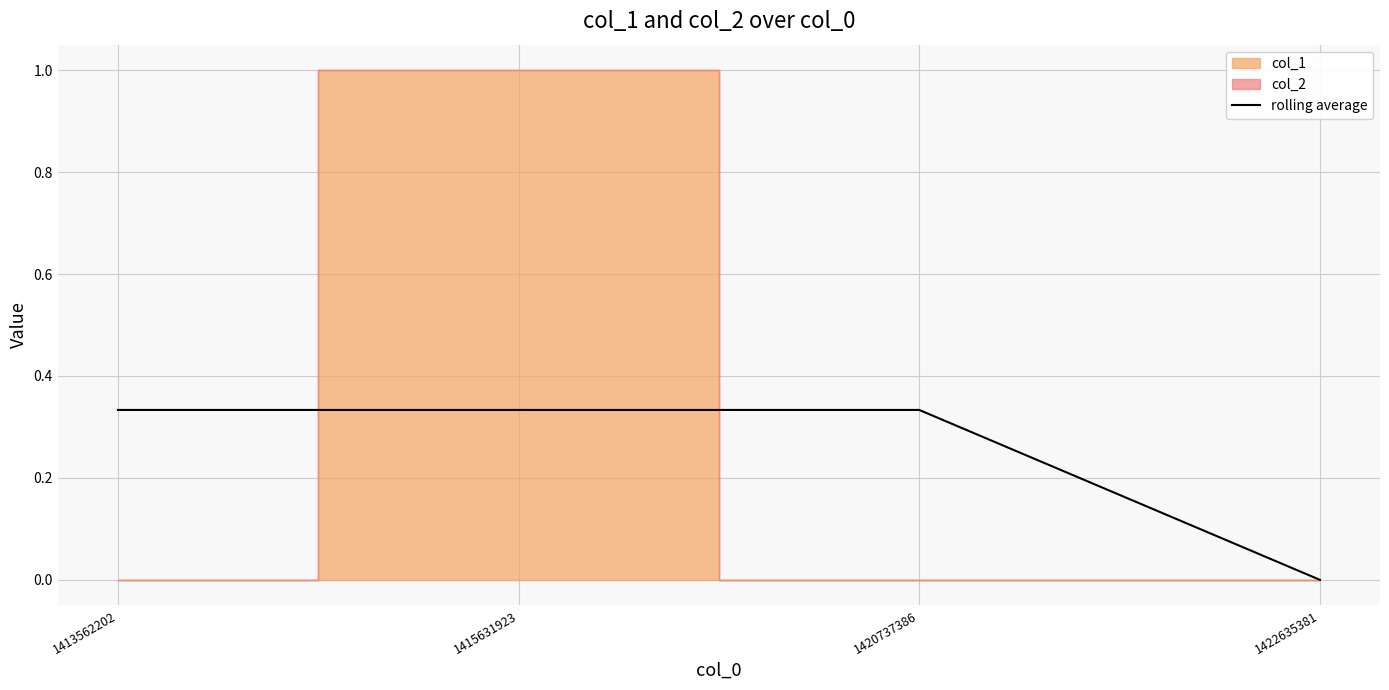

How many values are above zero?

3